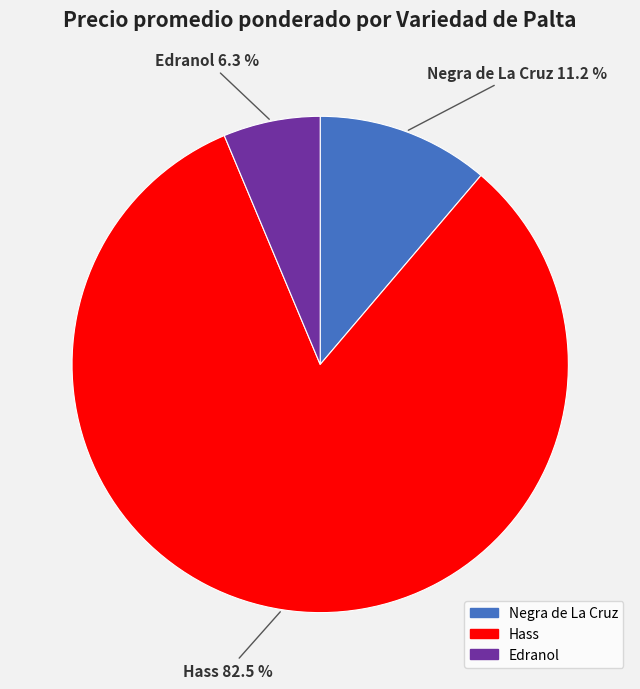

Count the number of slices in the pie.

3